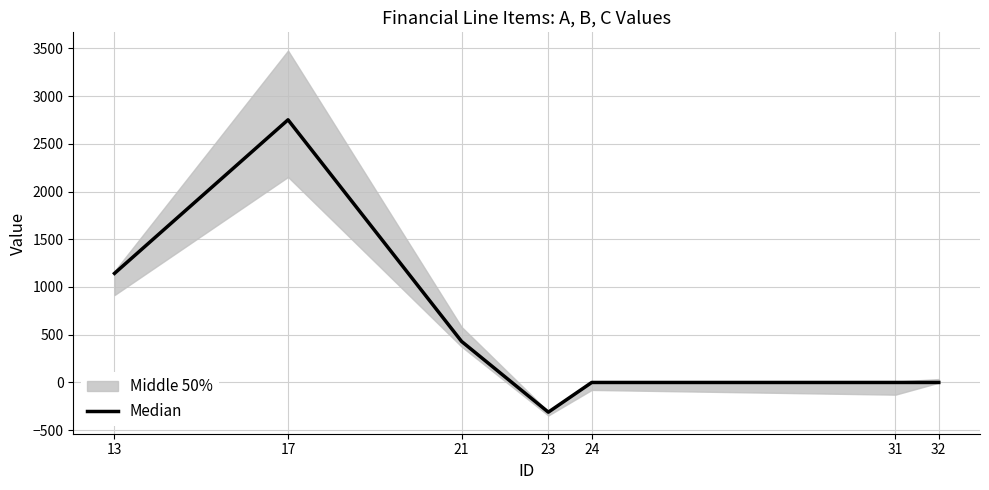

What is the average value?

573.2